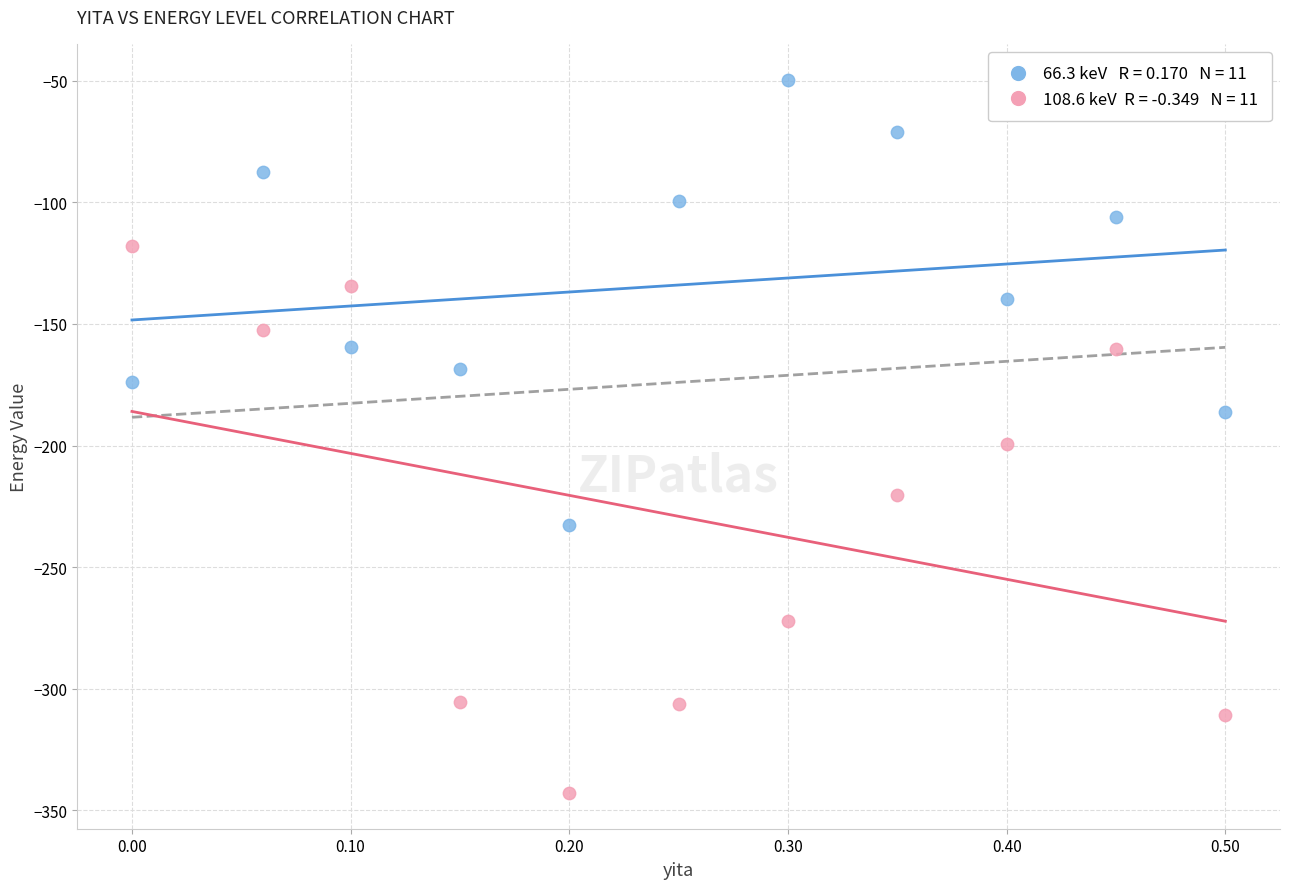

Across all series, what Y value is closest to -196?

-199.3